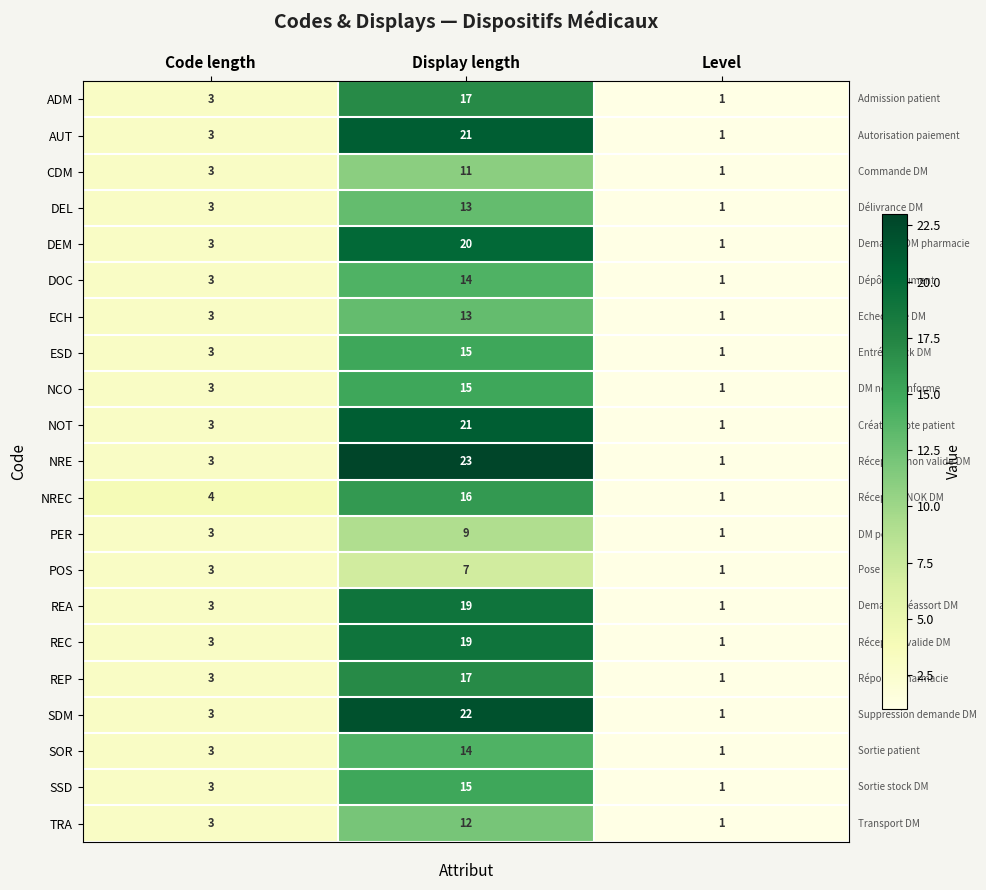

Where is NRE nearest to the value 12?

Code length